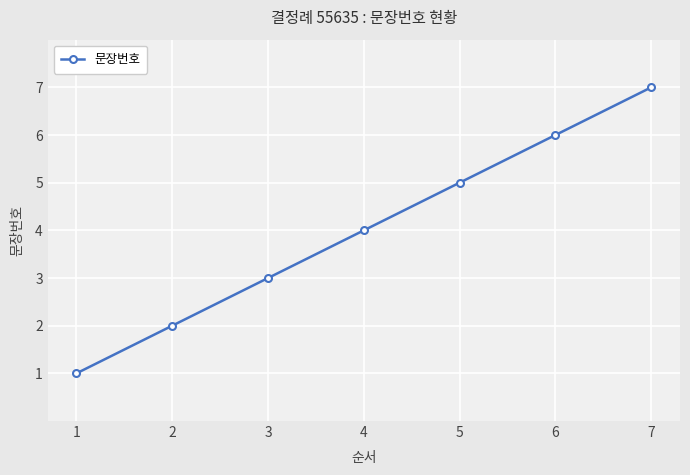

Approximately how many times larger is the value at 3 compared to 7?

0.4